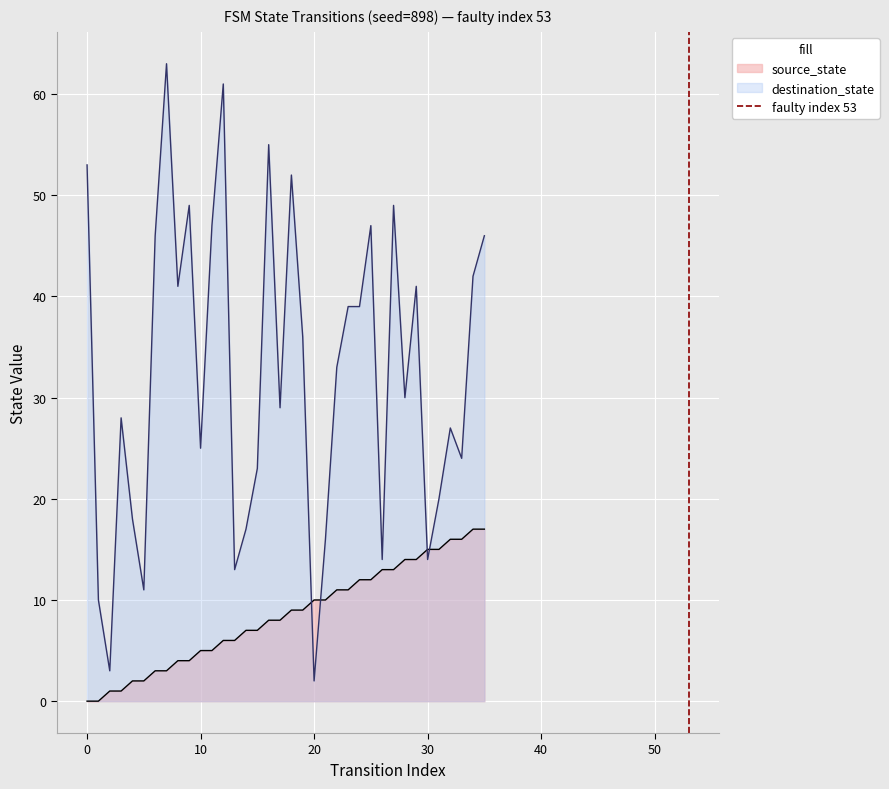

After their last crossing, which series has the higher values: source_state or destination_state?

destination_state